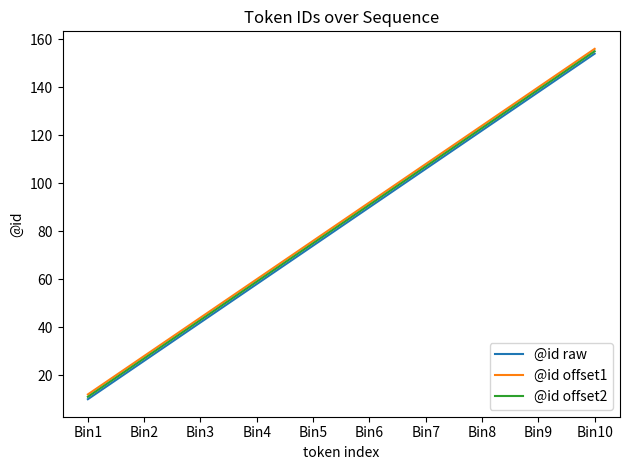

True or false: @id offset2 has more than 2 points higher than both neighbors.

False